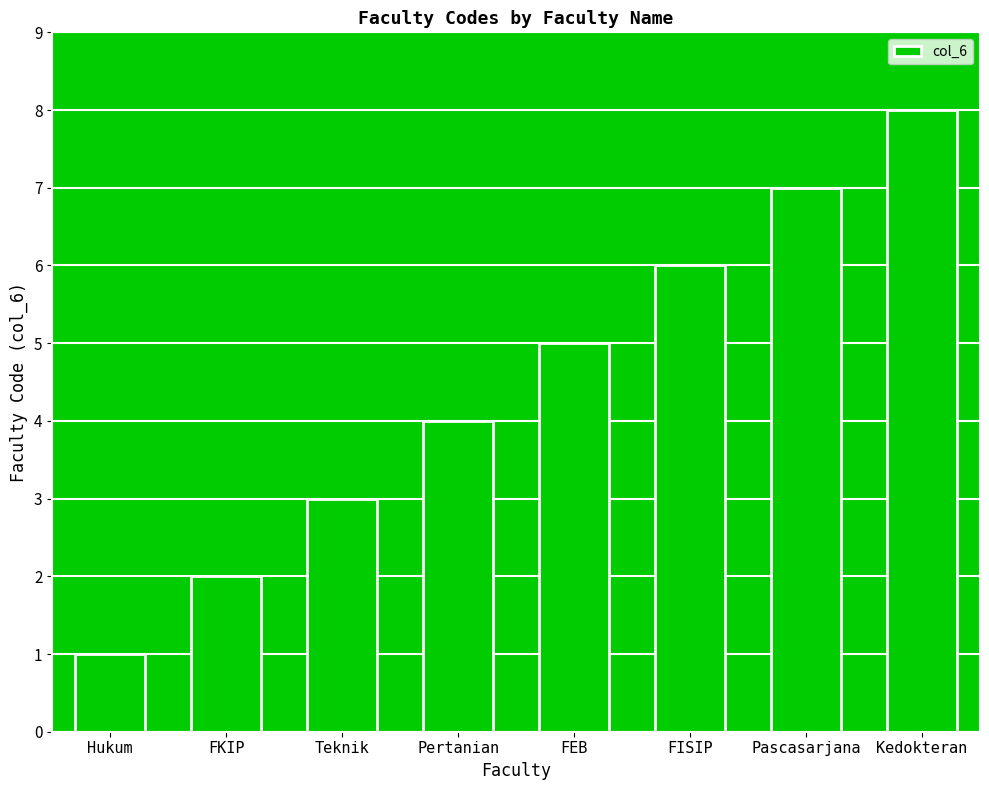

What is the change in value from FKIP to Kedokteran?

+6